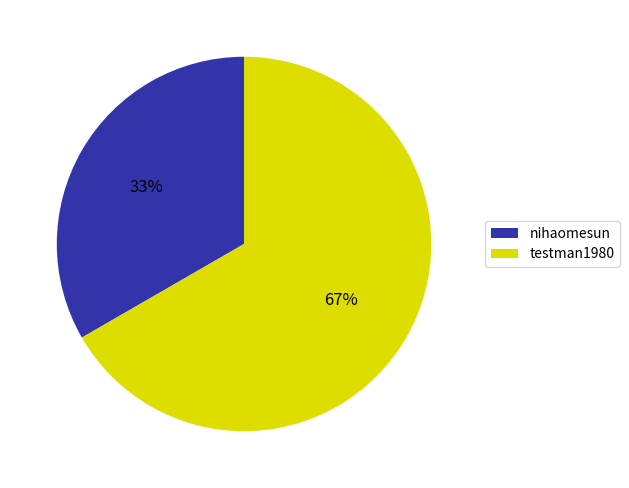

Which slice is the smallest?

nihaomesun